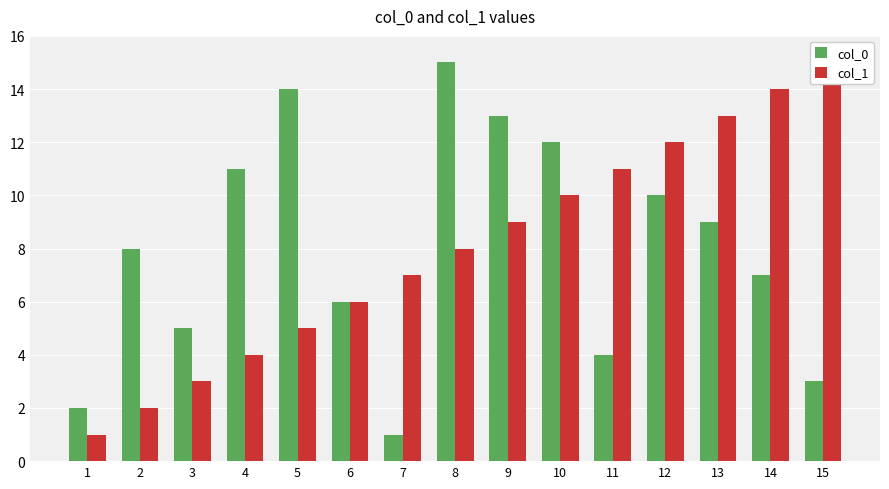

Is it true that col_1 equals 14 at 14?

True